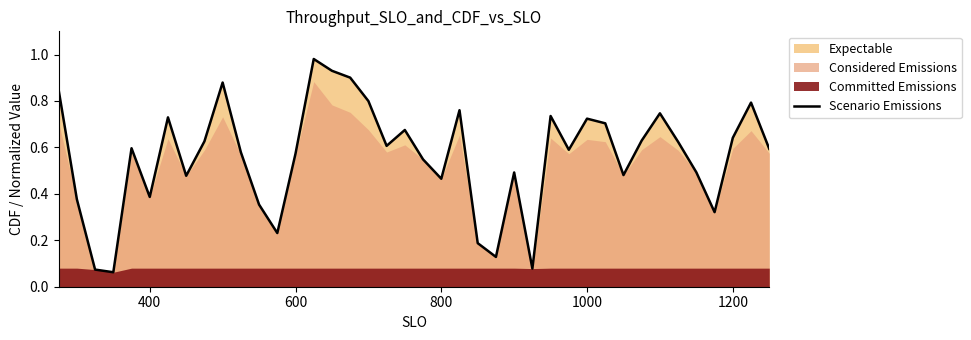

What is the maximum value shown in the chart?

1.0